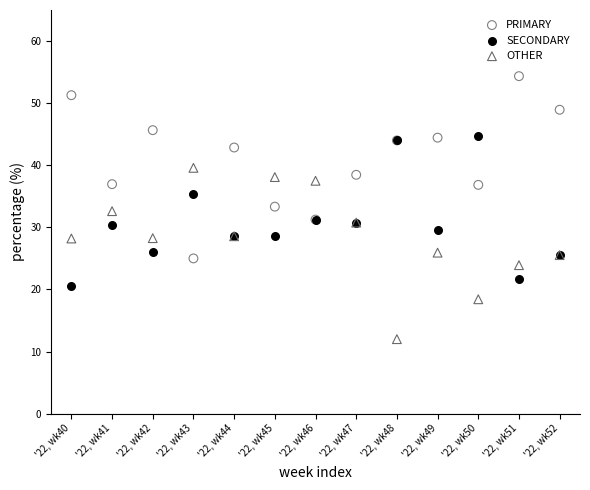

Which series reaches the minimum Y coordinate?

OTHER